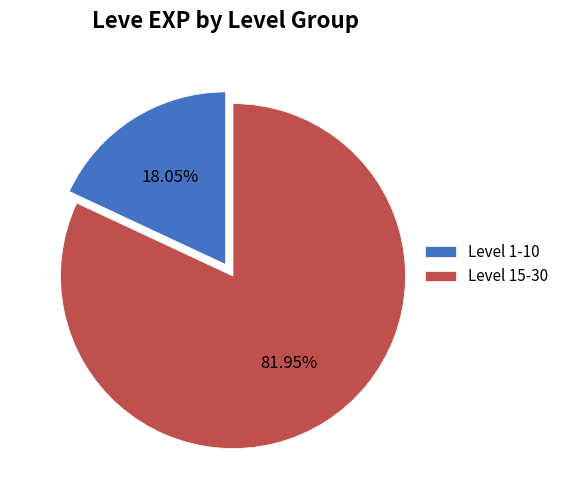

Rank the categories by value from lowest to highest.

Level 1-10, Level 15-30